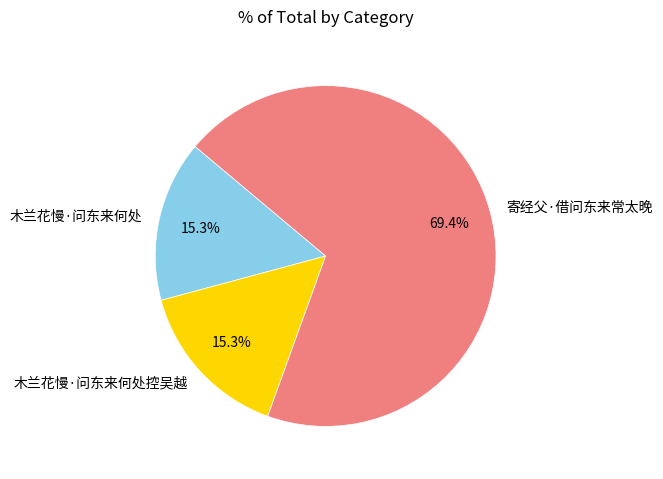

True or false: 木兰花慢·问东来何处控吴越 accounts for 15% of the total.

True